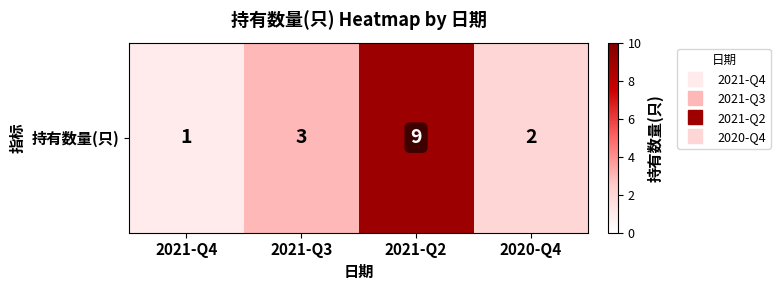

What is the minimum value shown in the chart?

1